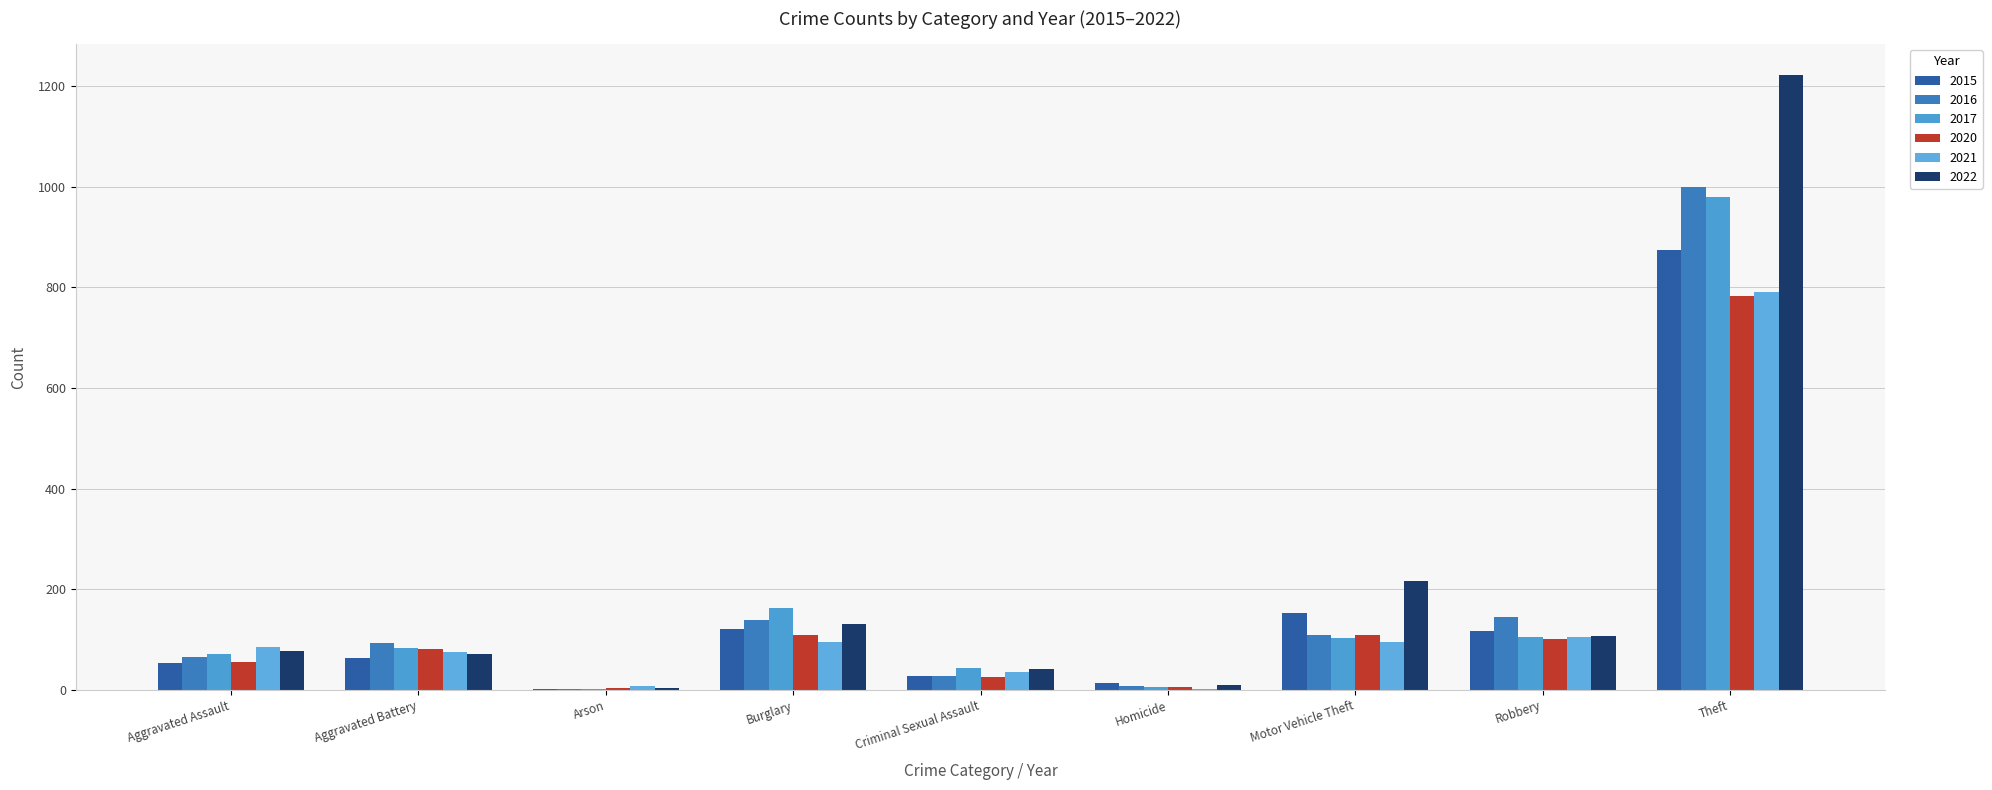

At which label is 2017 closest to 490?

Burglary